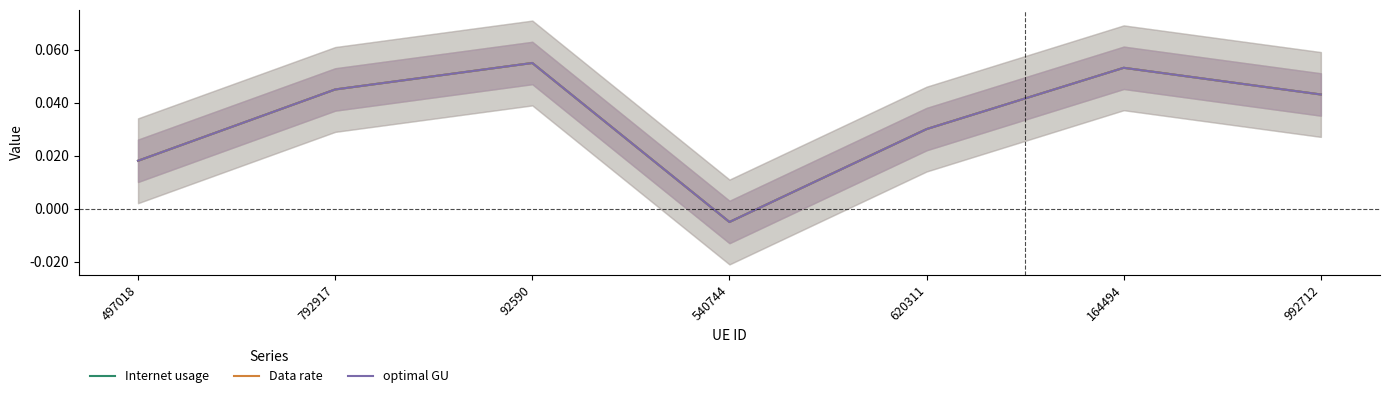

Rank the series by their maximum value, from lowest to highest.

Internet usage, Data rate, optimal GU